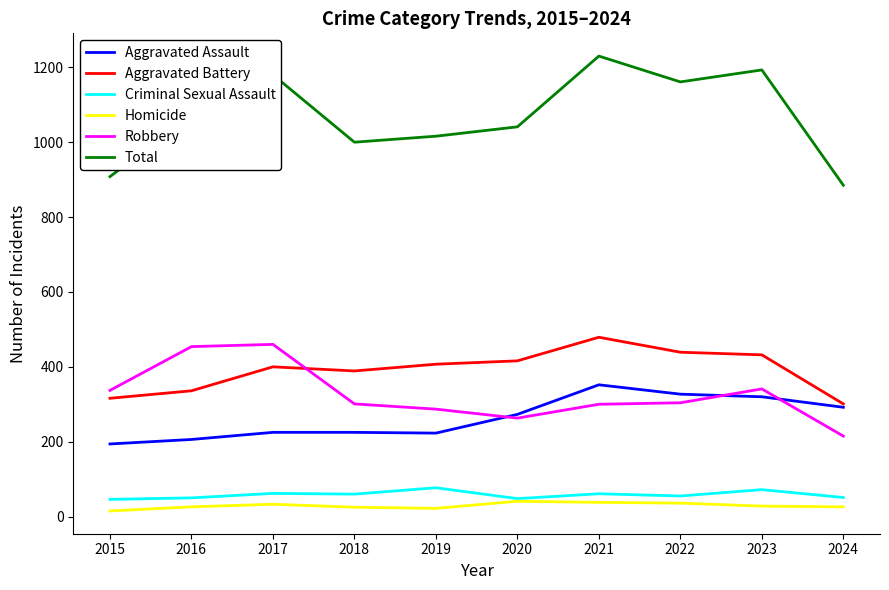

What is the minimum value shown in the chart?

15